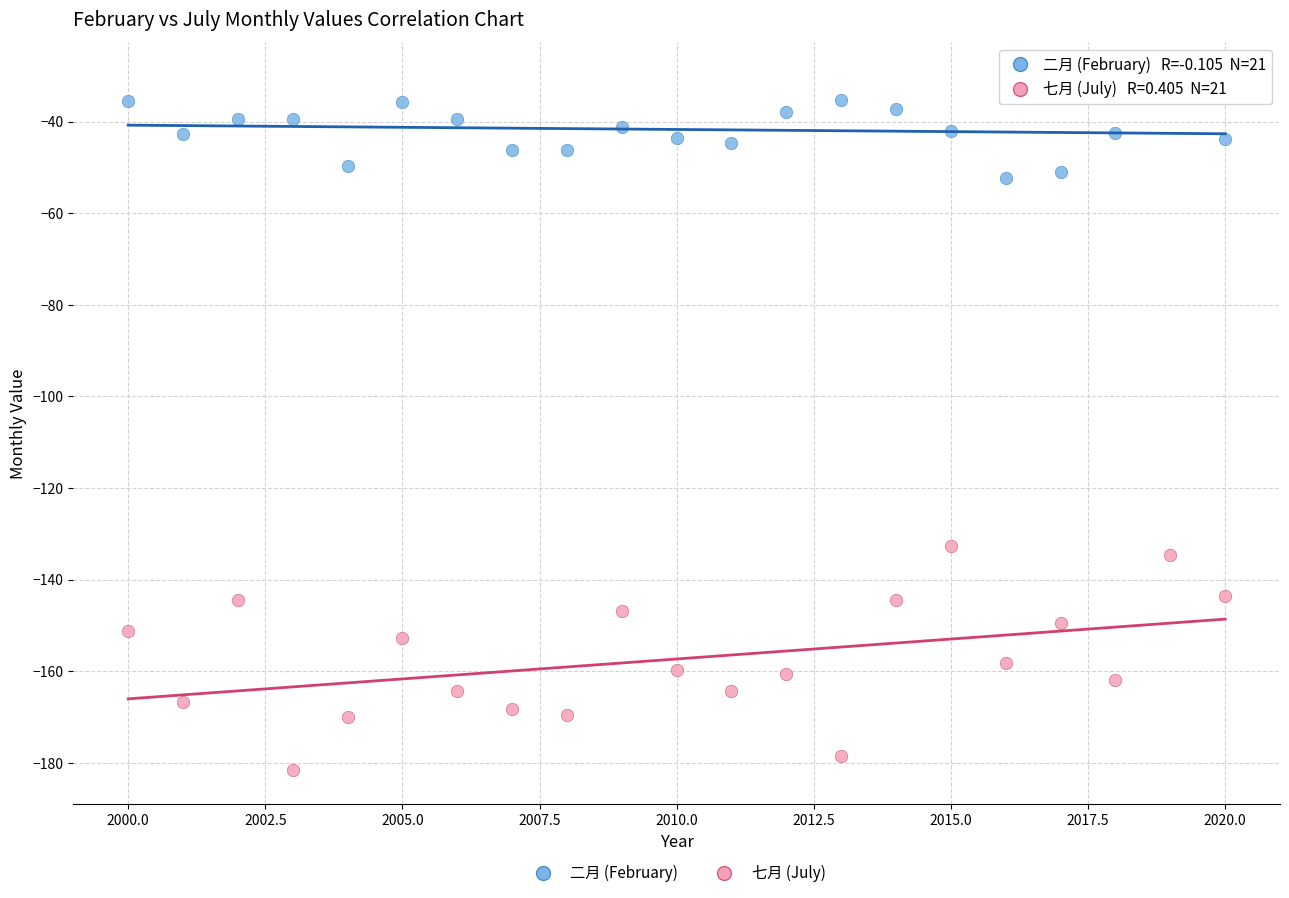

Across all series, what Y value is closest to -105?

-132.7